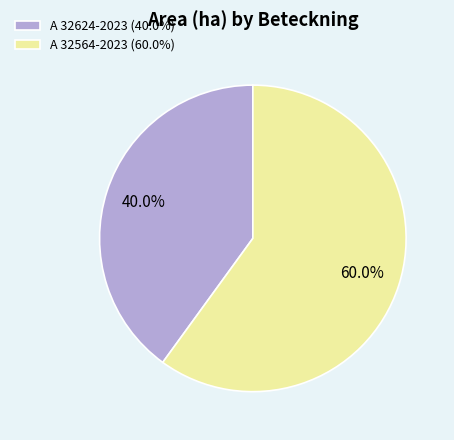

To the nearest percent, what percentage of the pie is A 32564-2023?

60%